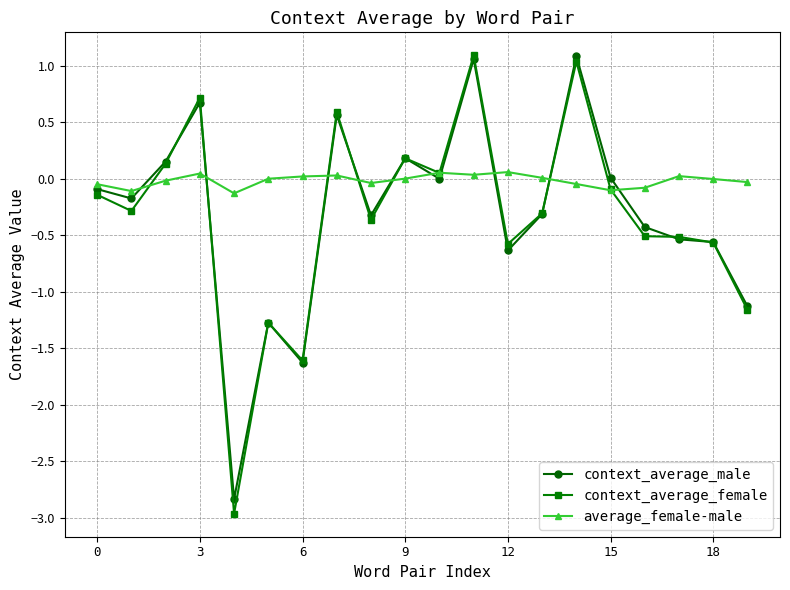

At how many categories does at least one series exceed -1?

20